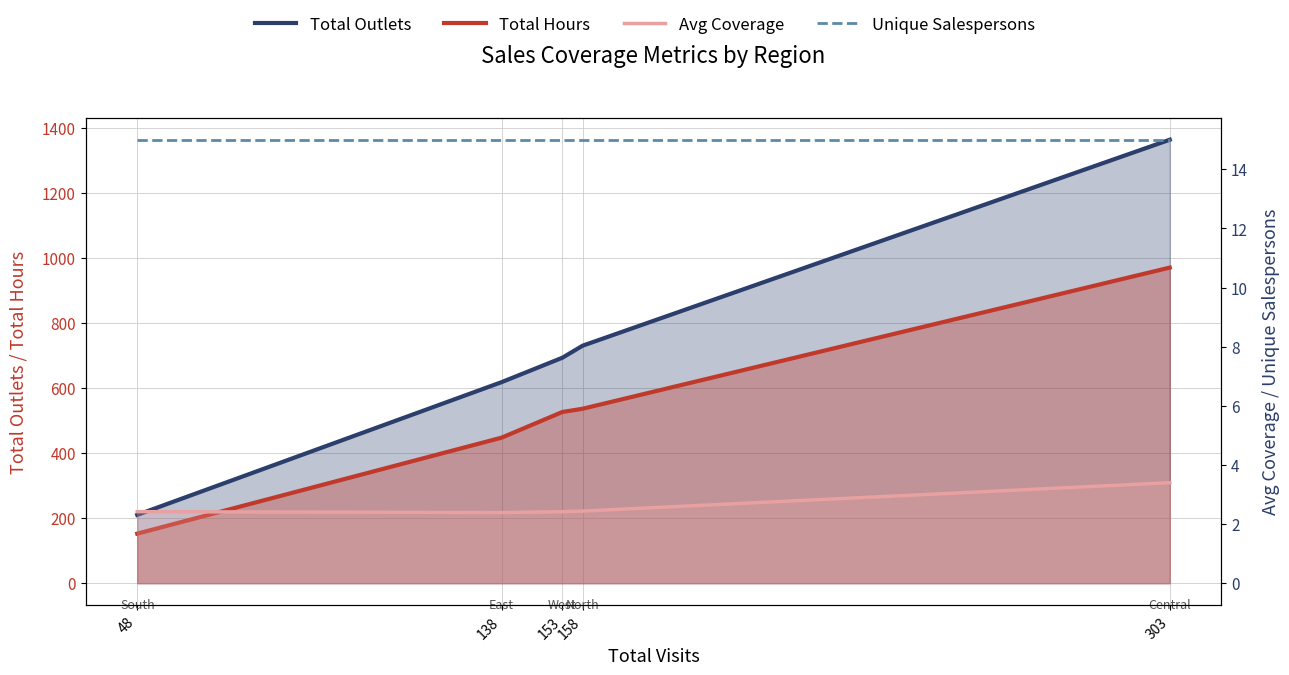

Between 48 and 303, which series saw the biggest shift?

Total Outlets